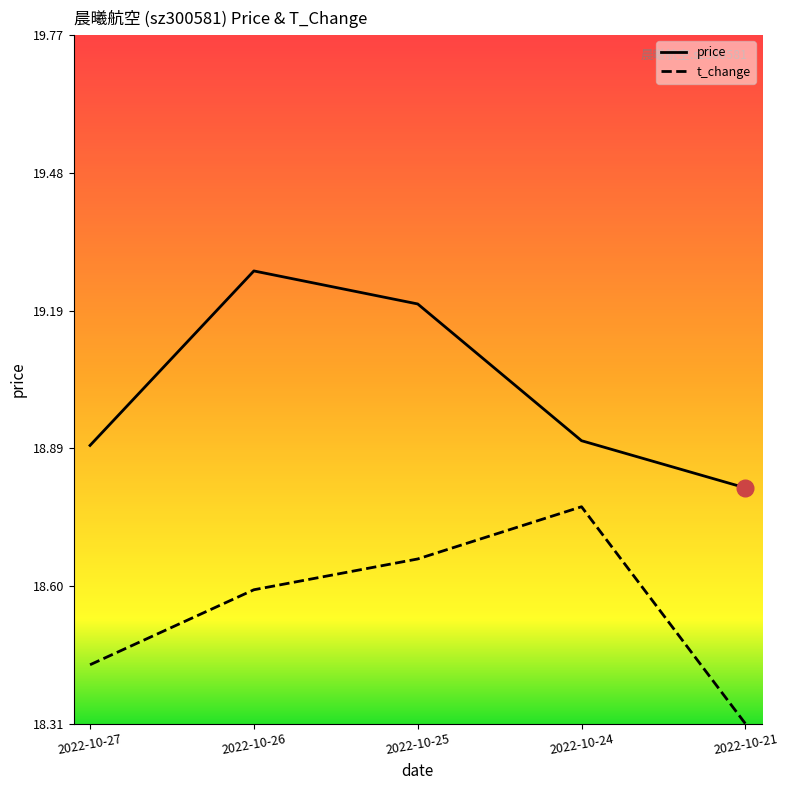

What is the greatest value displayed?

19.3